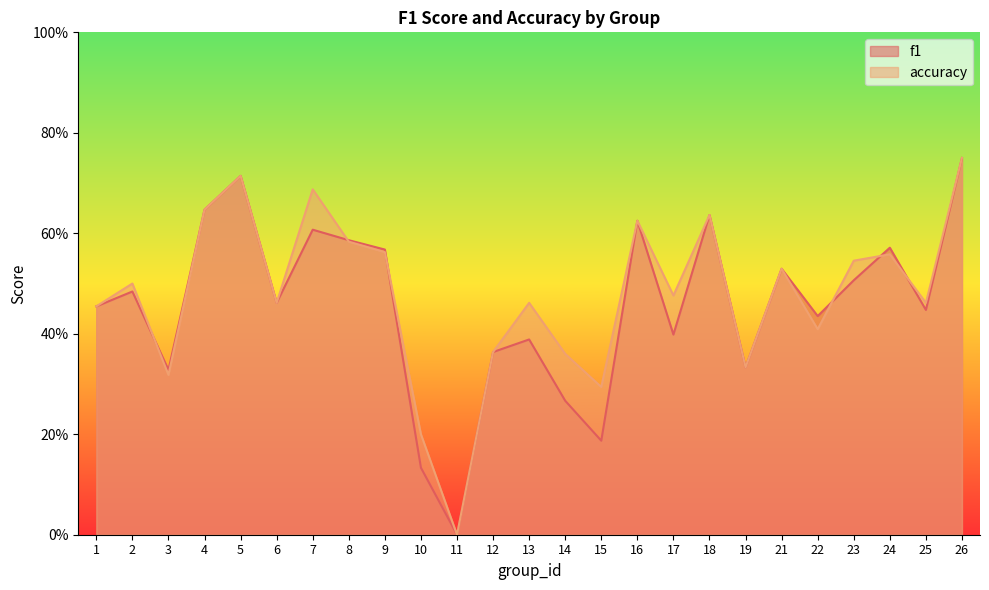

Reading right to left, list all the values displayed in this chart.

f1: 0.8	0.4	0.6	0.5	0.4	0.5	0.3	0.6	0.4	0.6	0.2	0.3	0.4	0.4	0.0	0.1	0.6	0.6	0.6	0.5	0.7	0.6	0.3	0.5	0.5
accuracy: 0.8	0.5	0.6	0.5	0.4	0.5	0.3	0.6	0.5	0.6	0.3	0.4	0.5	0.4	0.0	0.2	0.6	0.6	0.7	0.5	0.7	0.6	0.3	0.5	0.5